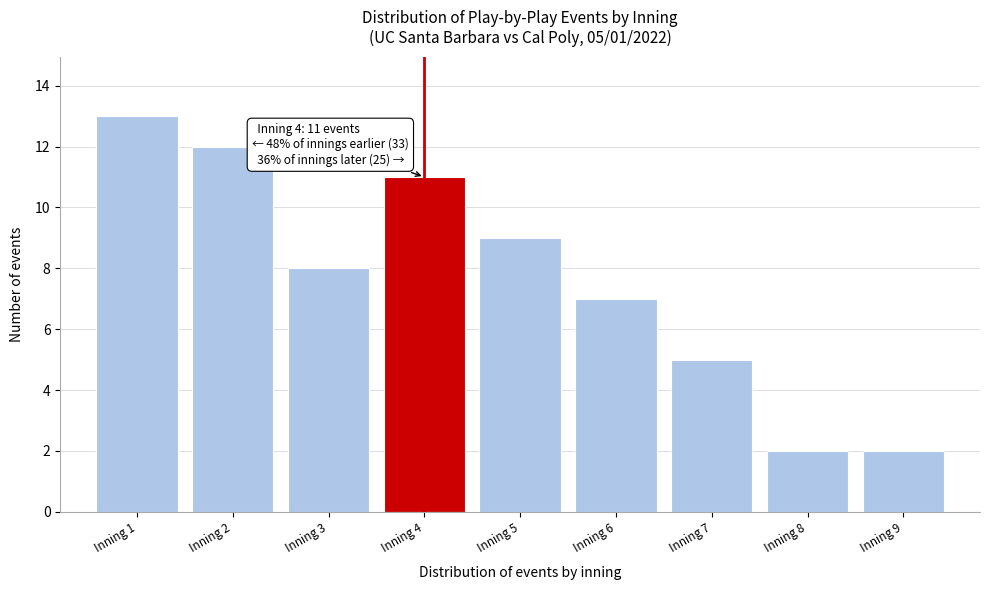

Which range on the x-axis has the tallest bar?

0.5 to 1.5